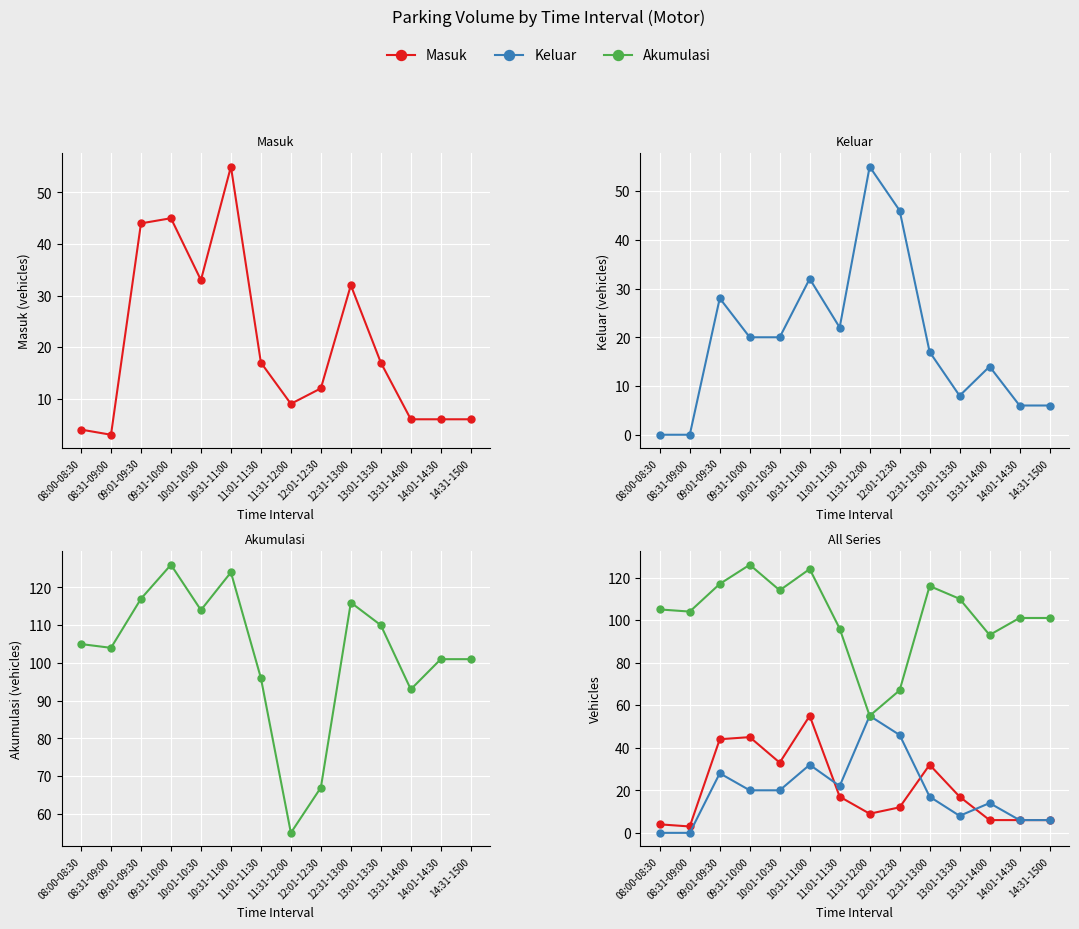

What position from the left is 13:01-13:30?

11